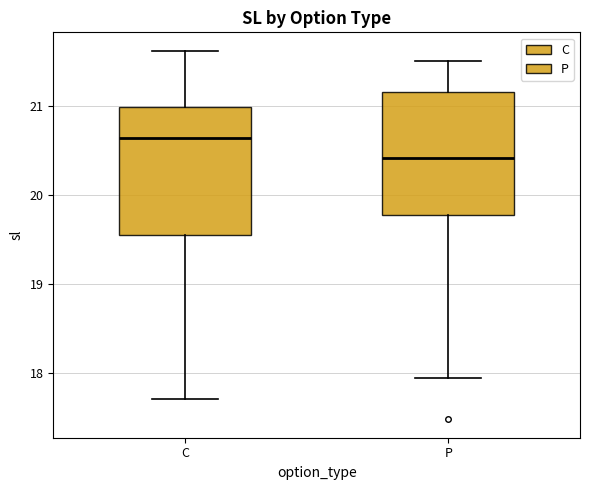

Reading left to right, transcribe this box plot: for each box, give where its median line is, the range the box spans, and where its two whiskers end, as read against the y-axis. The values are not printed on the chart, so give them approximately, as read against the axis.

C: median 20.6, box 19.6 to 21.0, whiskers 17.7 to 21.6
P: median 20.4, box 19.8 to 21.2, whiskers 17.9 to 21.5